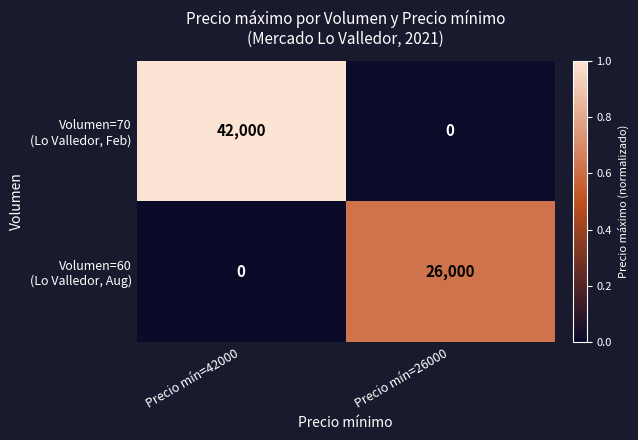

What is the greatest value displayed?

42000